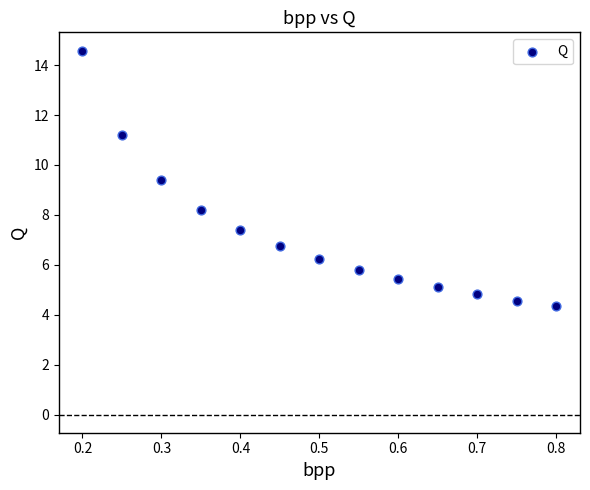

What is the range of Y values (max minus min)?

10.3